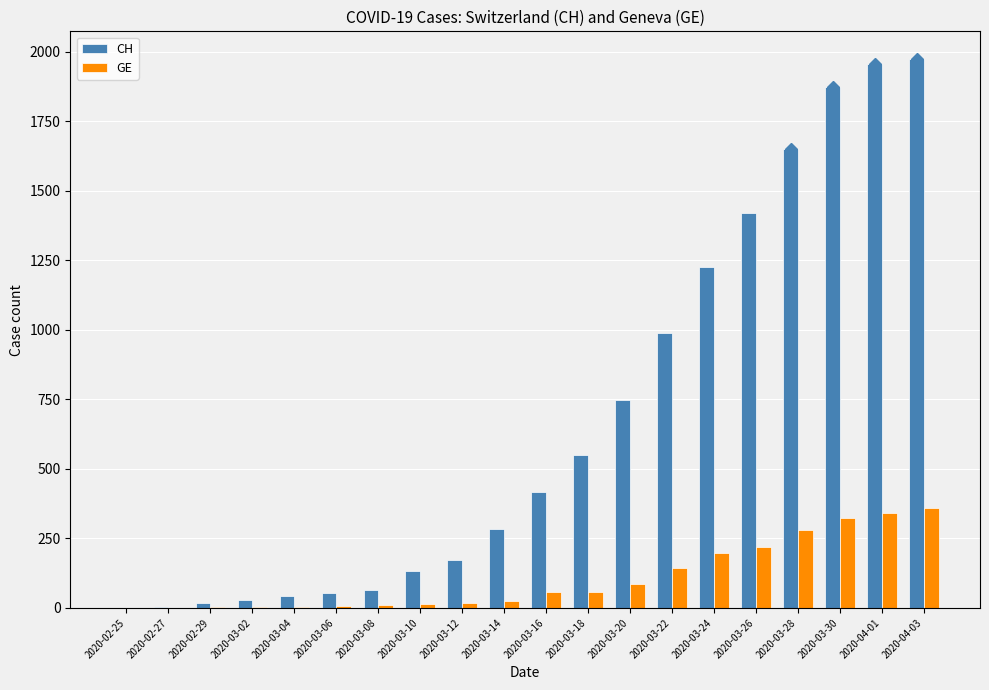

What are all the series names shown in the legend?

CH, GE